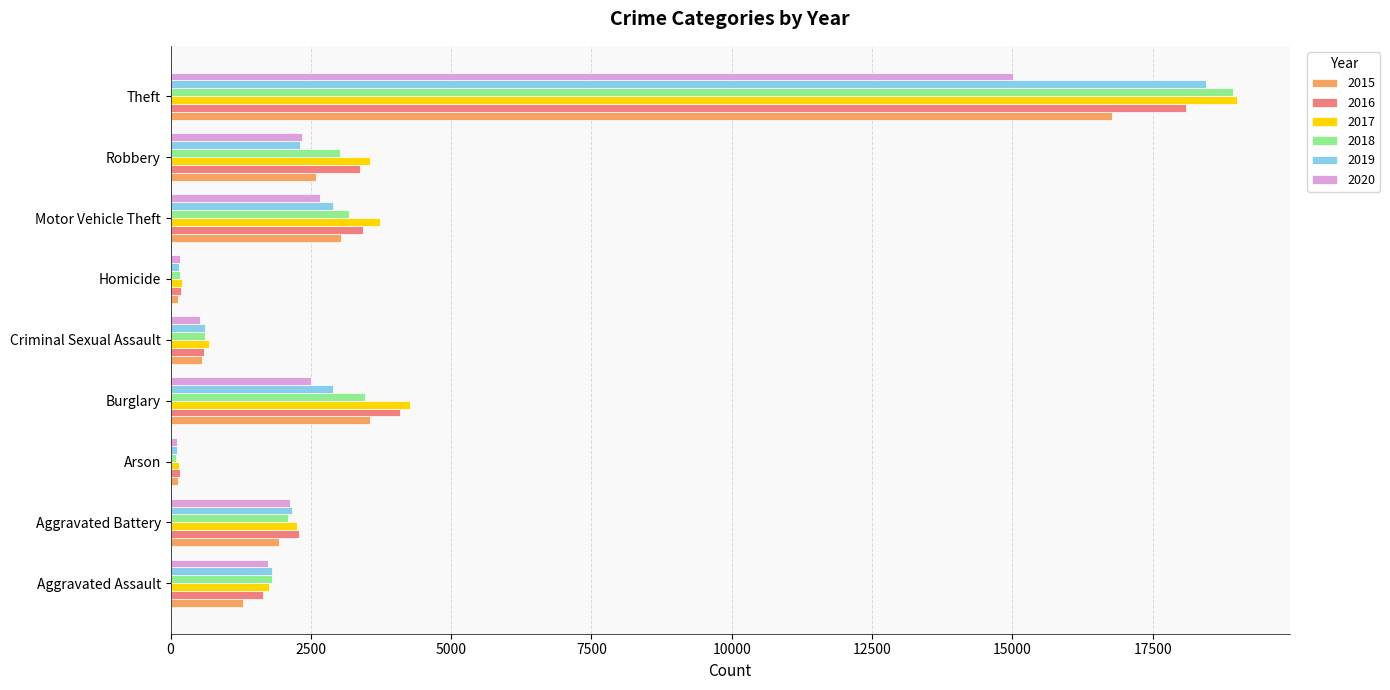

The 2018 series shows 18927 at Theft. True or false?

True